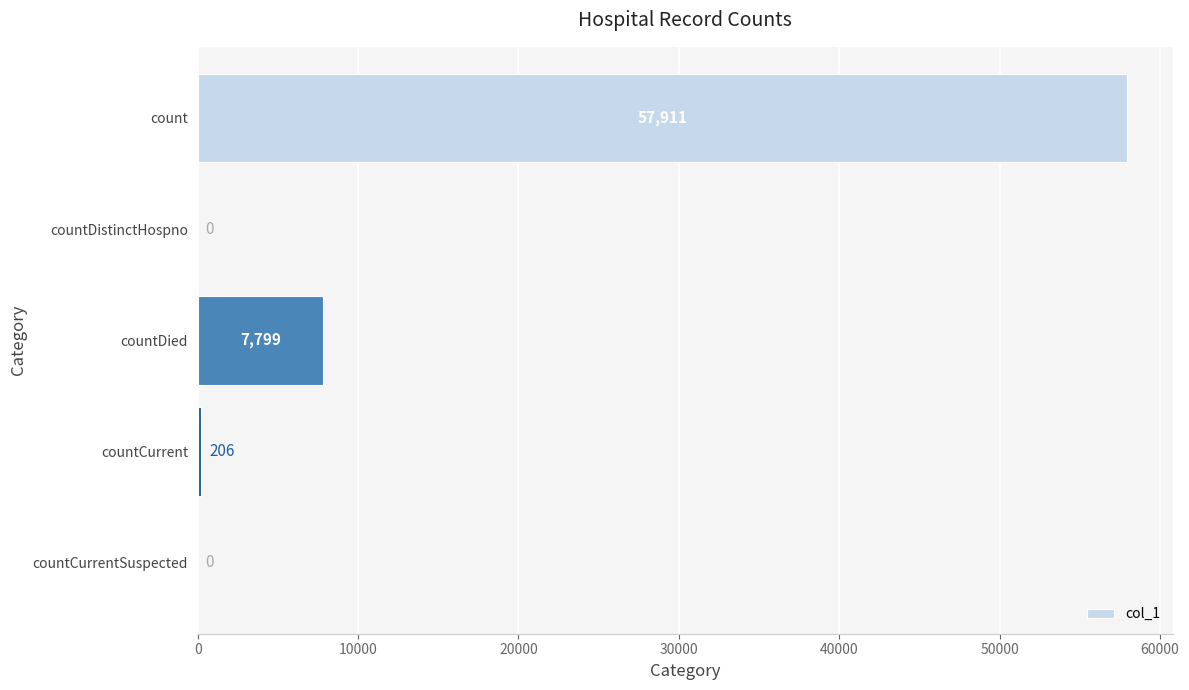

What is the average value?

13183